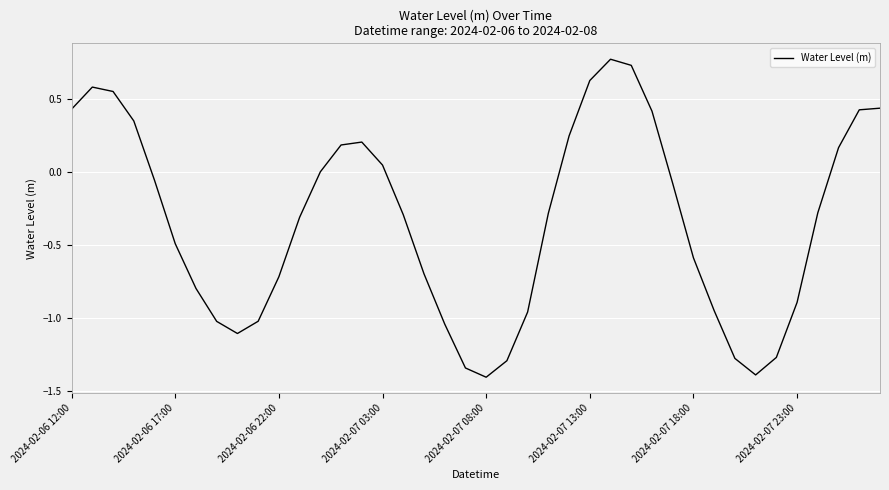

Does the chart display data point markers on the line(s)?

No